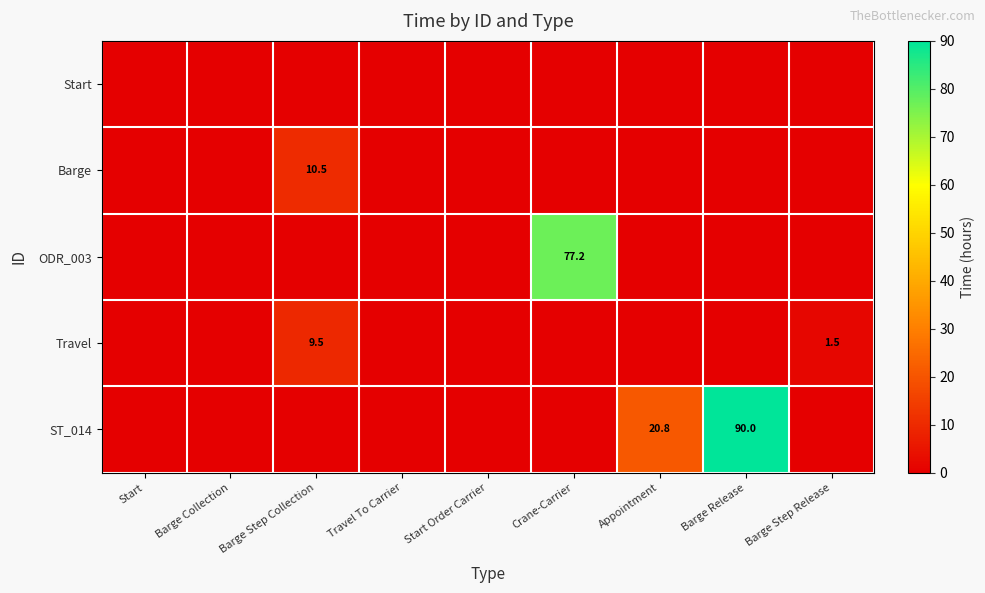

At which label is Barge closest to 5?

Start